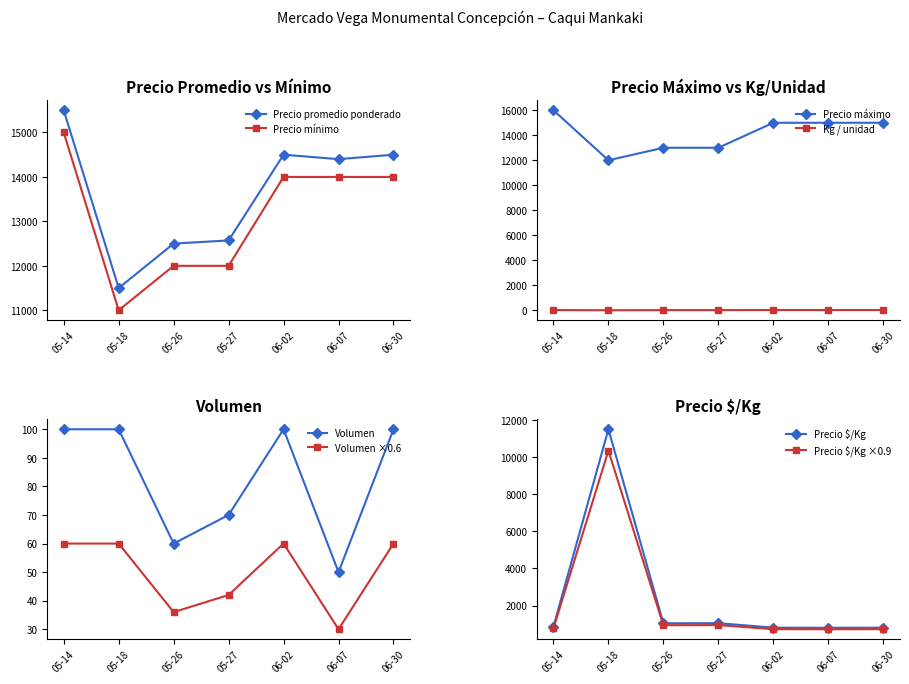

At which category does Precio mínimo reach its first local valley?

05-18